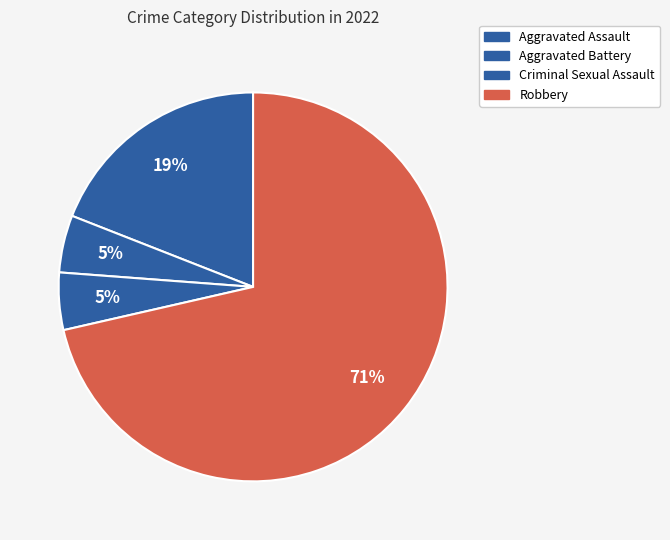

Rank the categories by value from lowest to highest.

Aggravated Battery, Criminal Sexual Assault, Aggravated Assault, Robbery